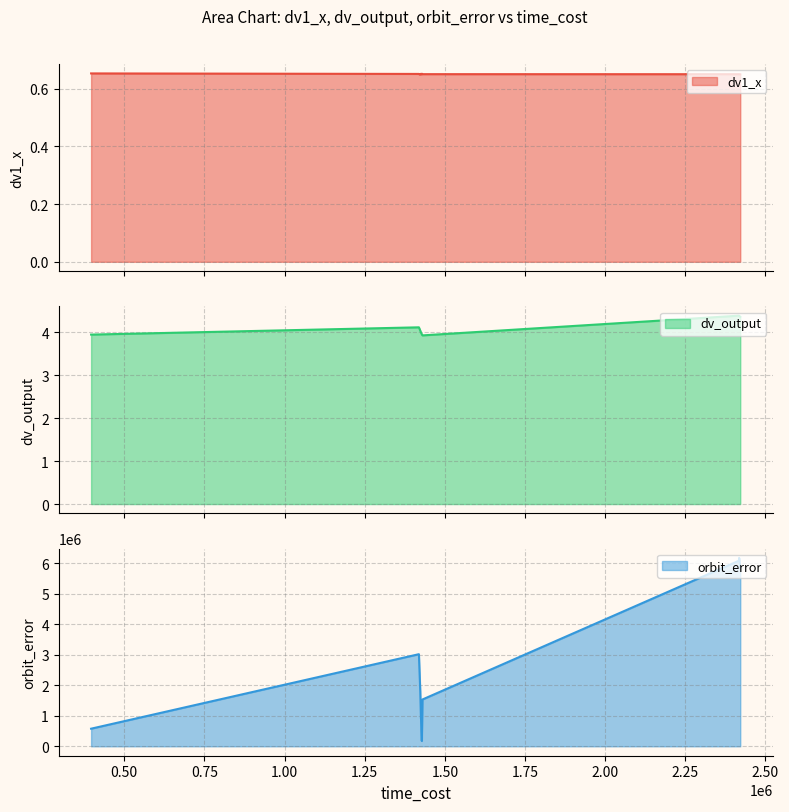

At which category does orbit_error reach its first local valley?

2